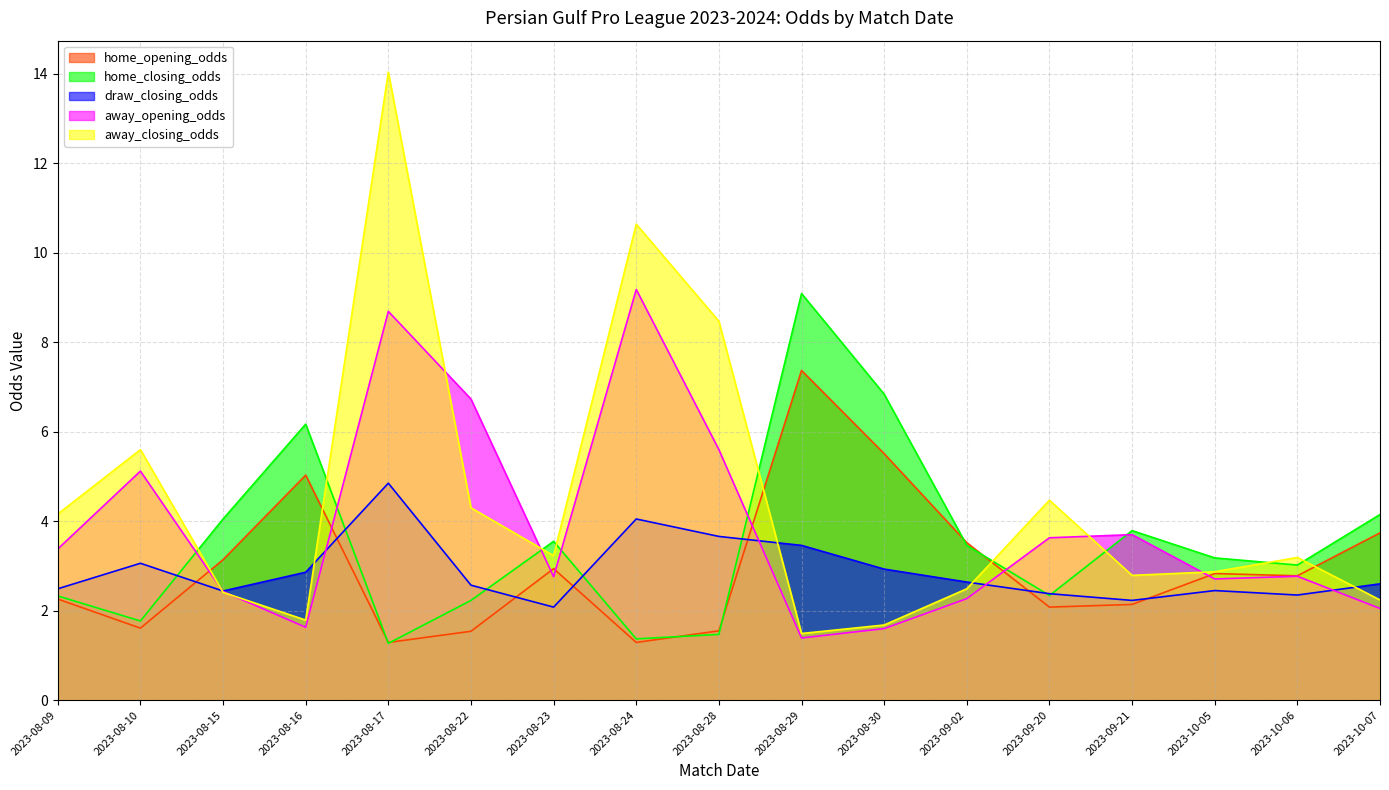

Which category has the lowest value across all series?

2023-08-17